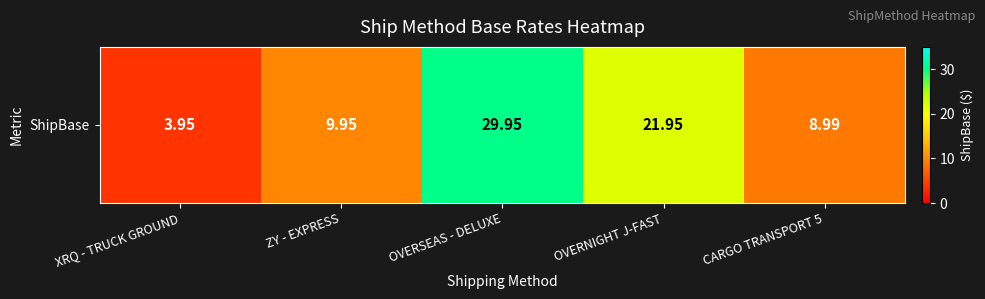

How many values are below 9?

2